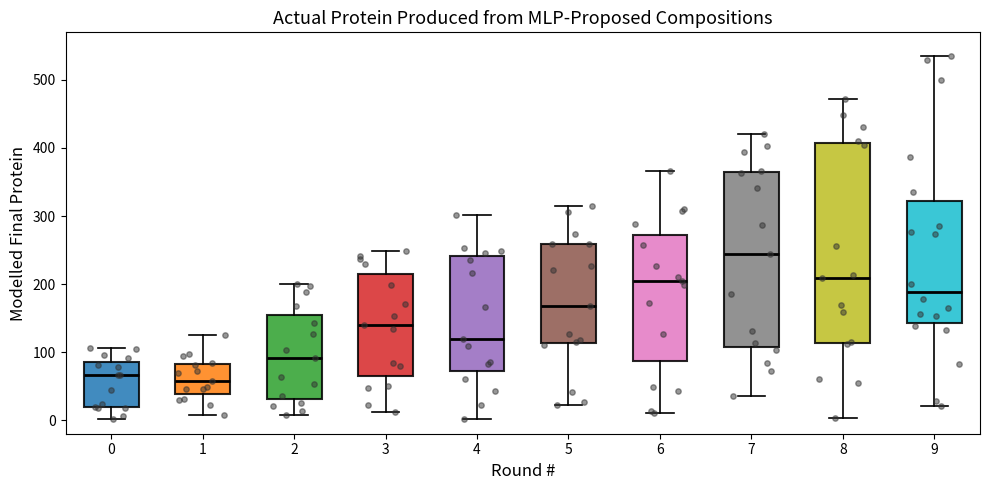

Which box has the highest median line?

7